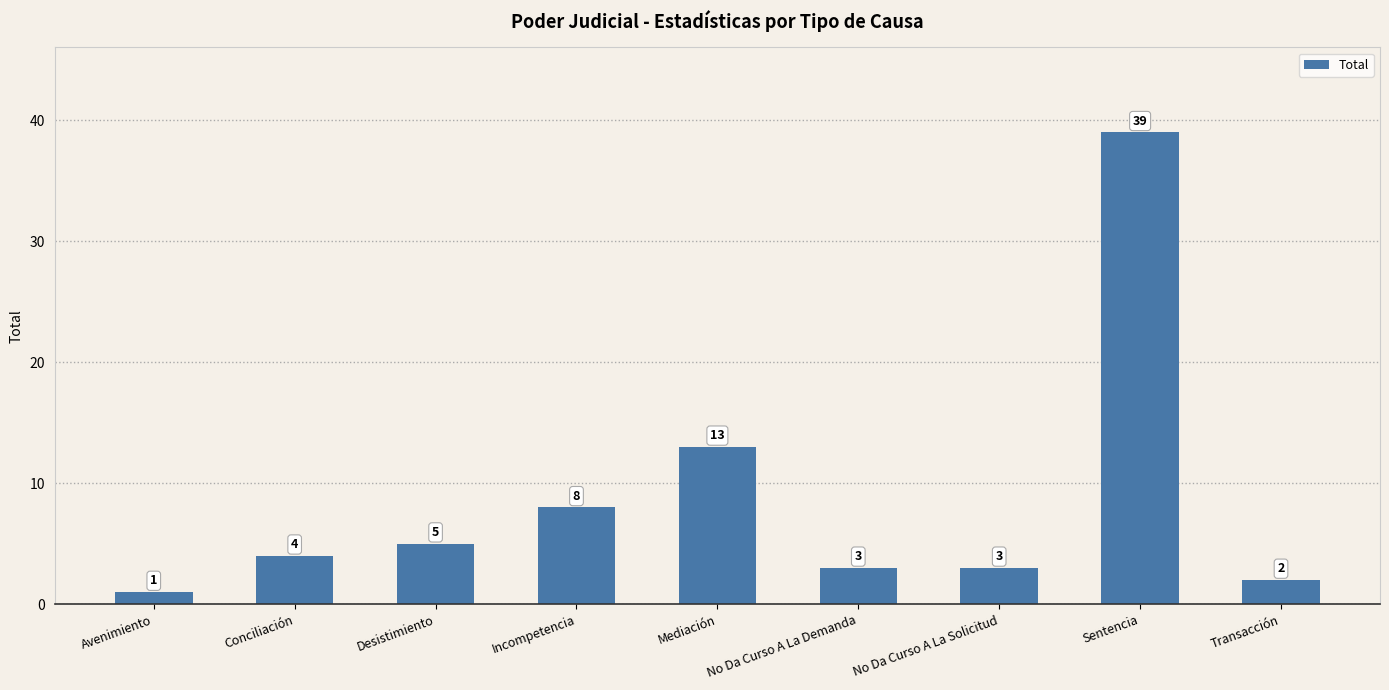

What is the greatest value displayed?

39